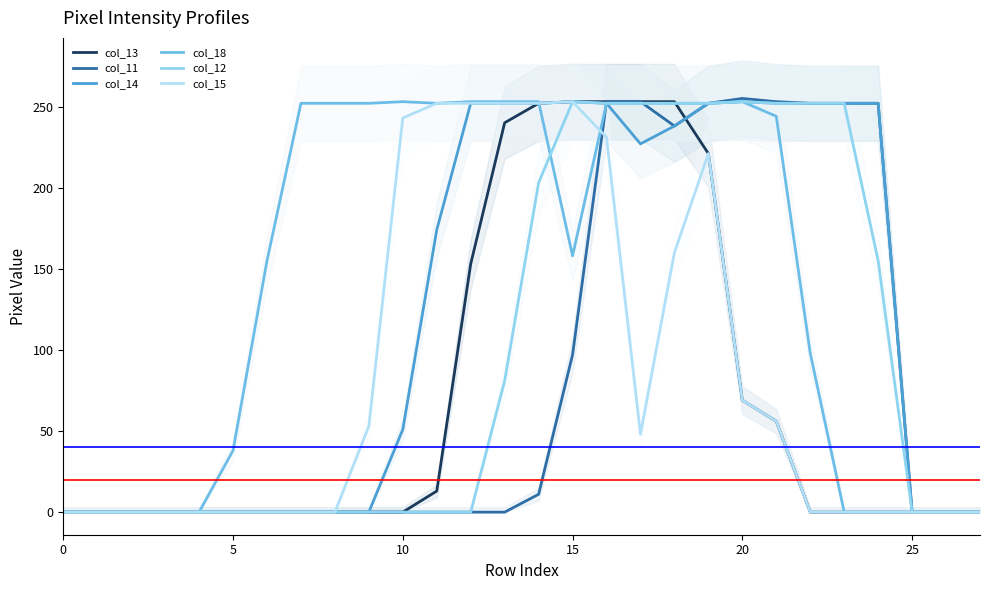

How many lines are shown in the chart?

6